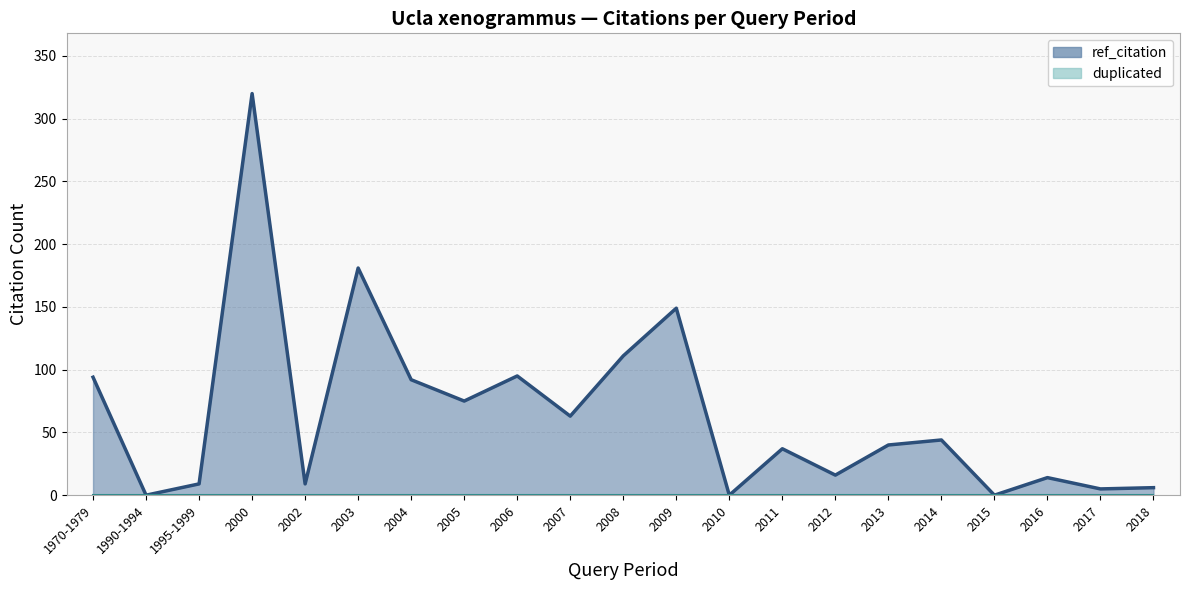

Reading left to right, transcribe all the data shown in this chart.

1970-1979=94	1990-1994=0	1995-1999=9	2000=320	2002=9	2003=181	2004=92	2005=75	2006=95	2007=63	2008=111	2009=149	2010=0	2011=37	2012=16	2013=40	2014=44	2015=0	2016=14	2017=5	2018=6